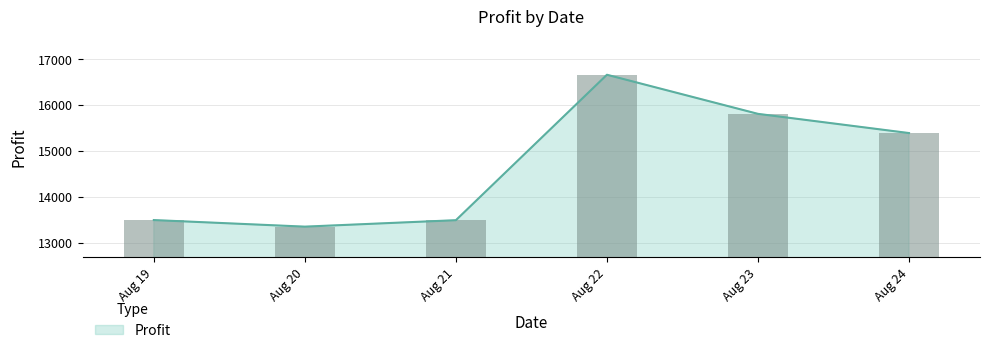

The value of Profit at Aug 23 is 25585.0. True or false?

False